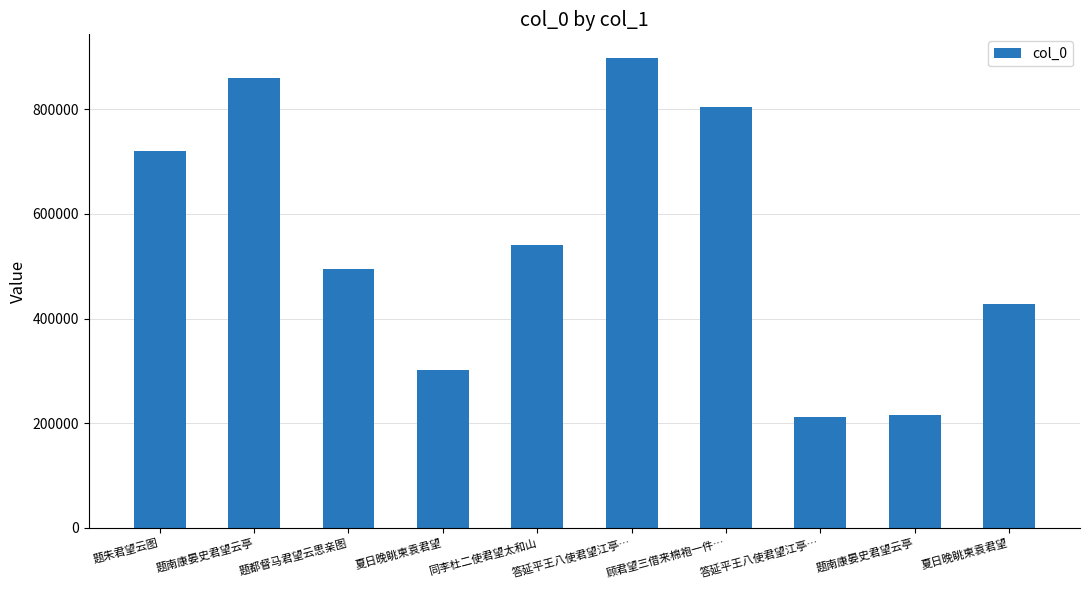

The chart shows a value of 90126 at 夏日晚眺柬袁君望. True or false?

False